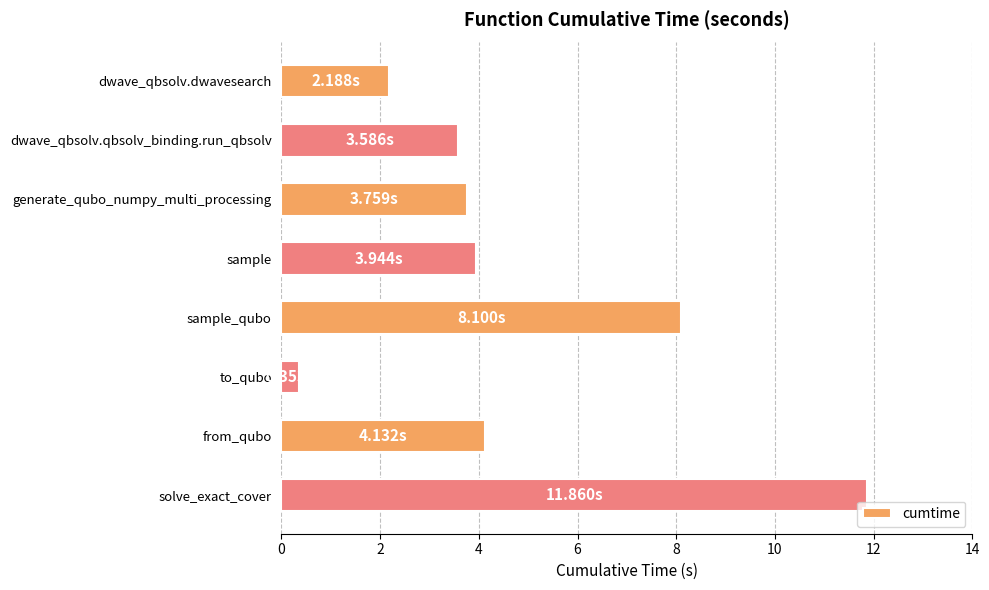

How many data points does each series have?

8